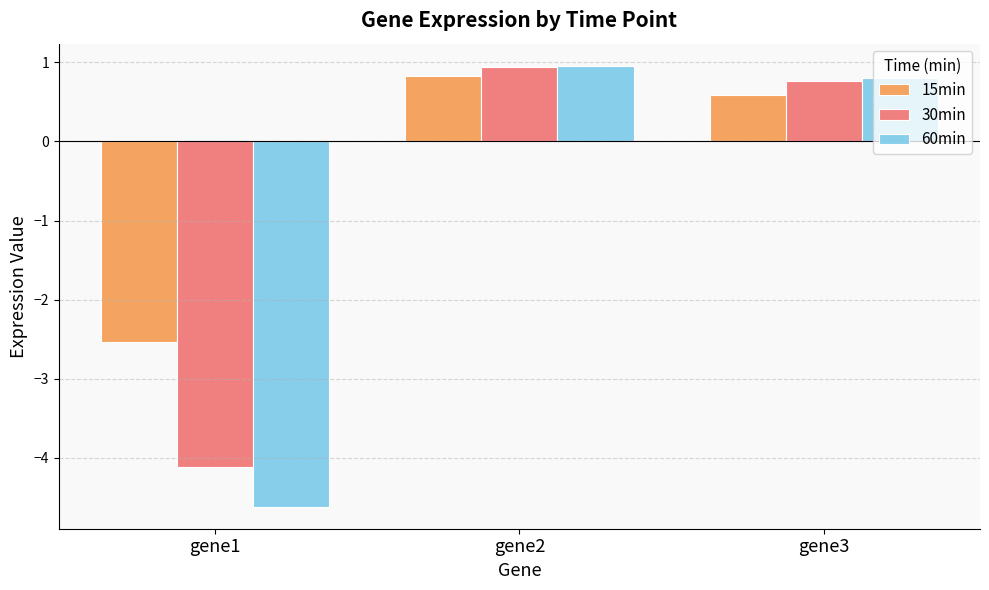

At which label does 60min reach its minimum?

gene1